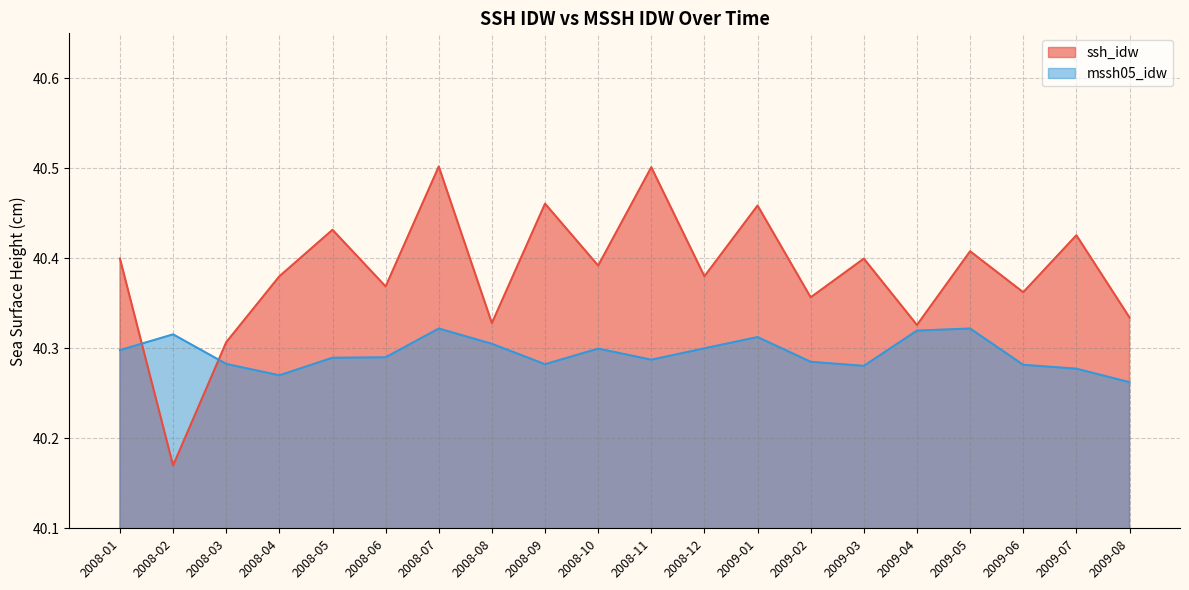

Rank the categories by mssh05_idw value from lowest to highest.

2009-08, 2008-04, 2009-07, 2009-03, 2009-06, 2008-09, 2008-03, 2009-02, 2008-11, 2008-05, 2008-06, 2008-01, 2008-10, 2008-12, 2008-08, 2009-01, 2008-02, 2009-04, 2008-07, 2009-05